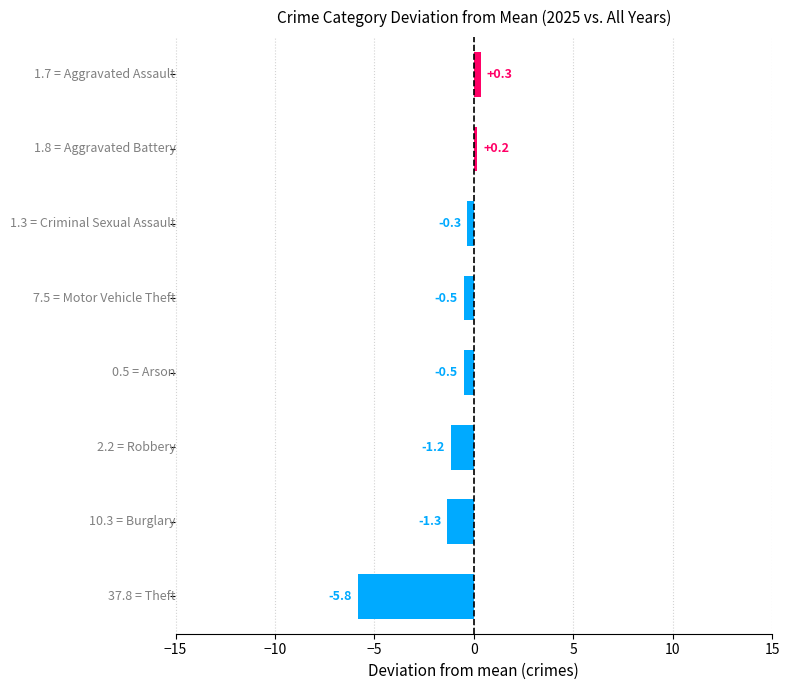

What is the maximum value shown in the chart?

0.3